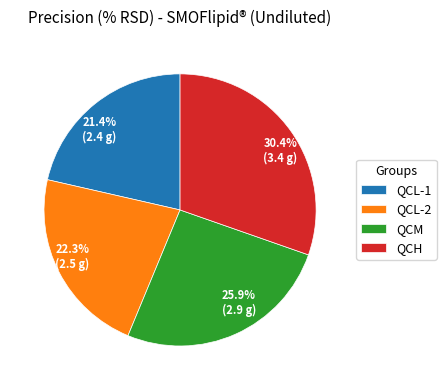

Rank the categories by value from lowest to highest.

QCL-1, QCL-2, QCM, QCH